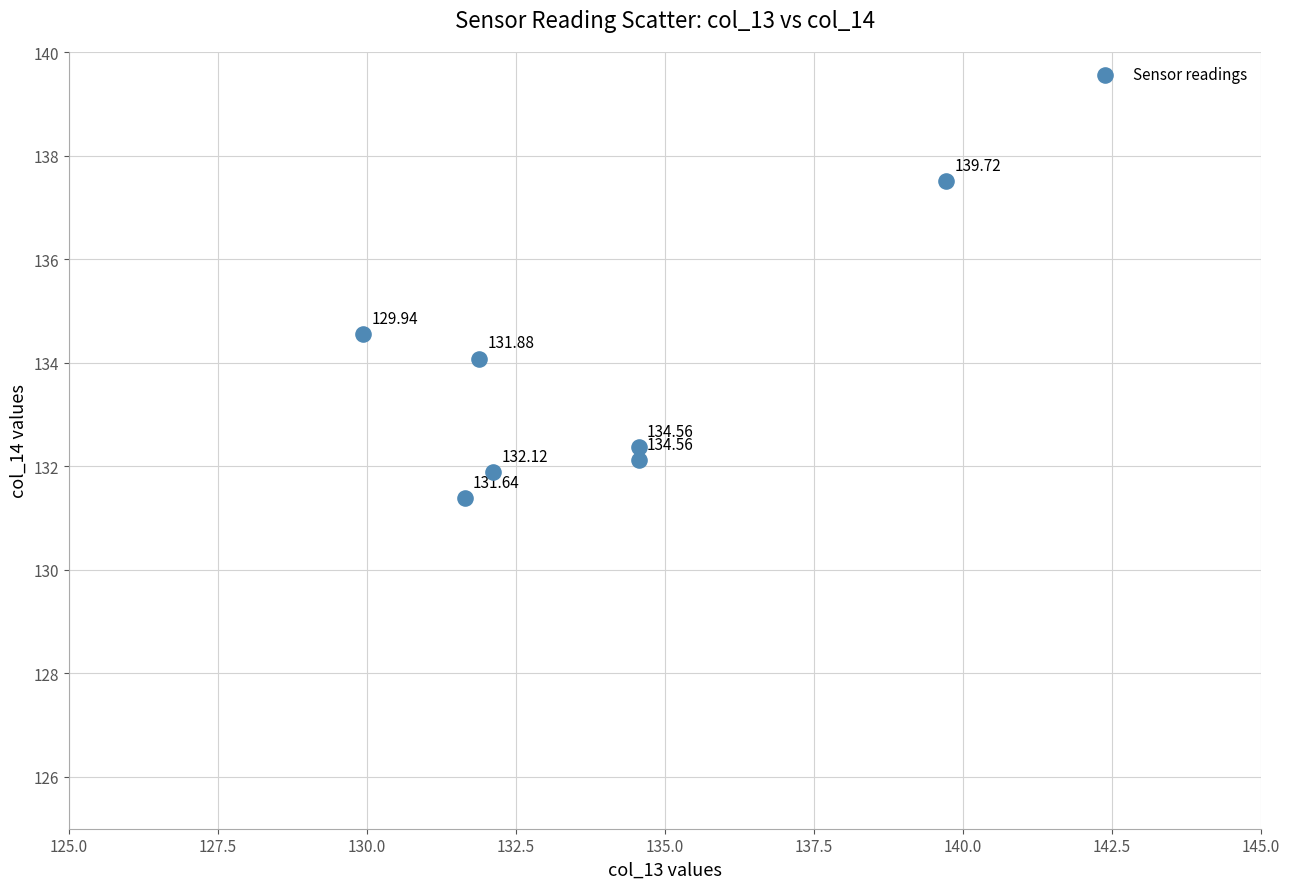

What is the average X value?

133.5